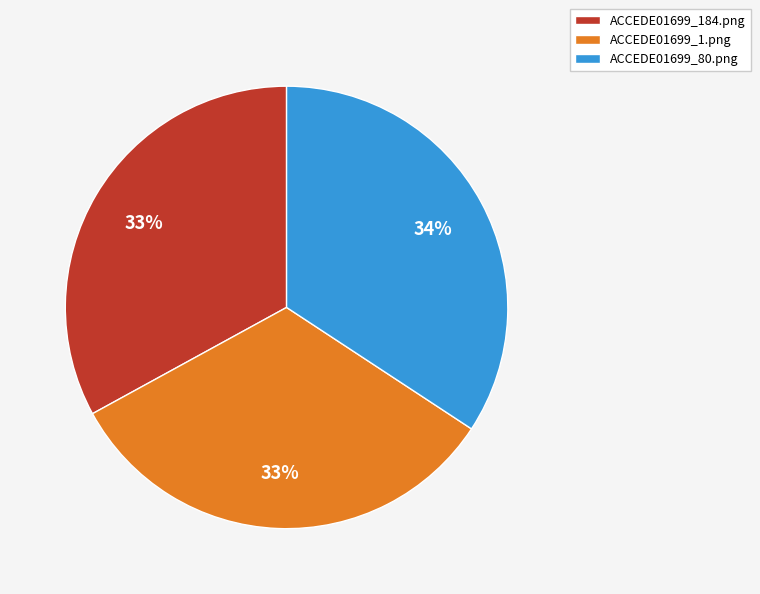

How many segments does this pie chart have?

3